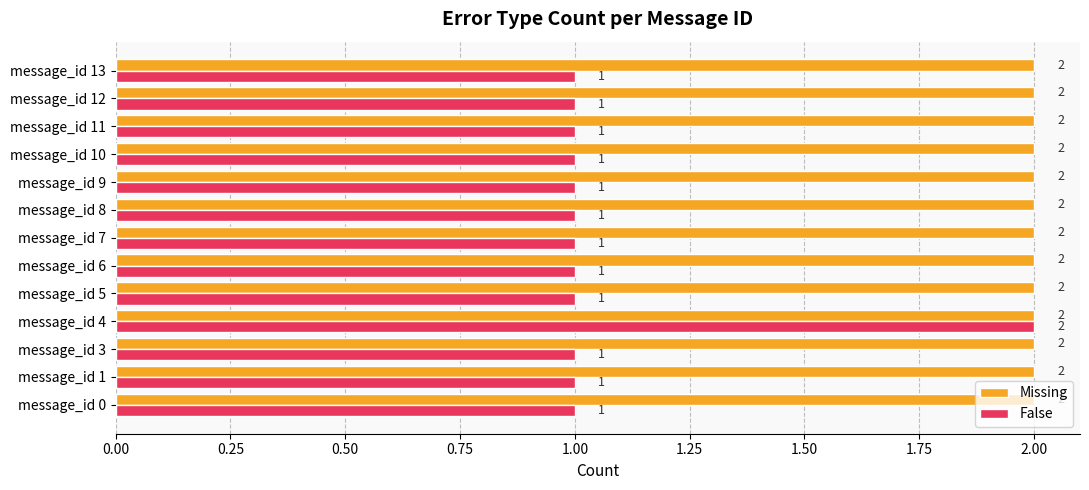

Rank the series at message_id 6 from lowest to highest value.

False, Missing